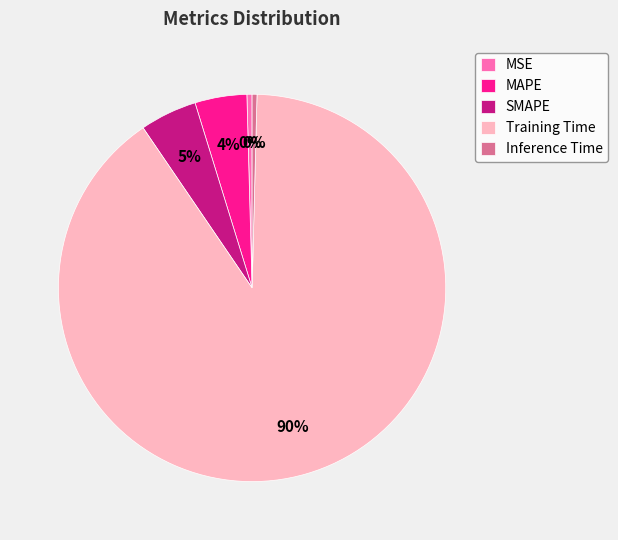

Is Training Time the majority of the pie?

Yes